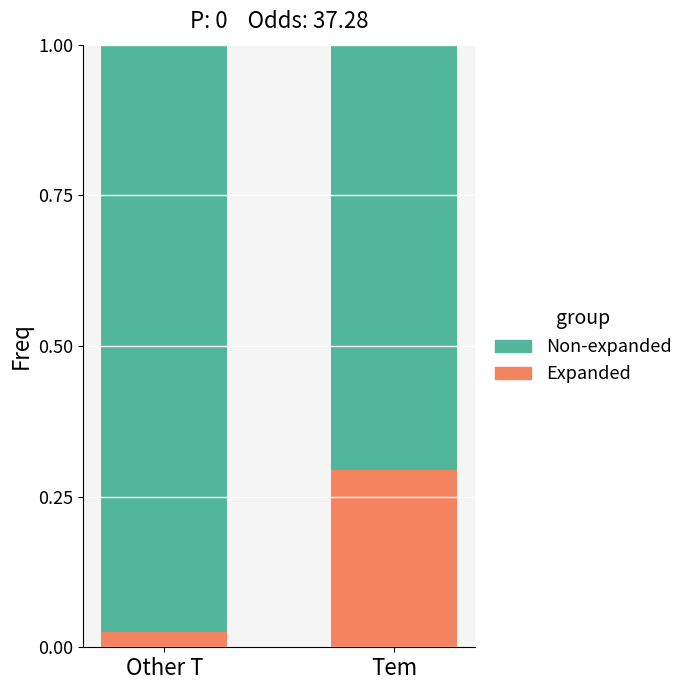

What is the sum of the Expanded values at Other T and Tem?

0.3